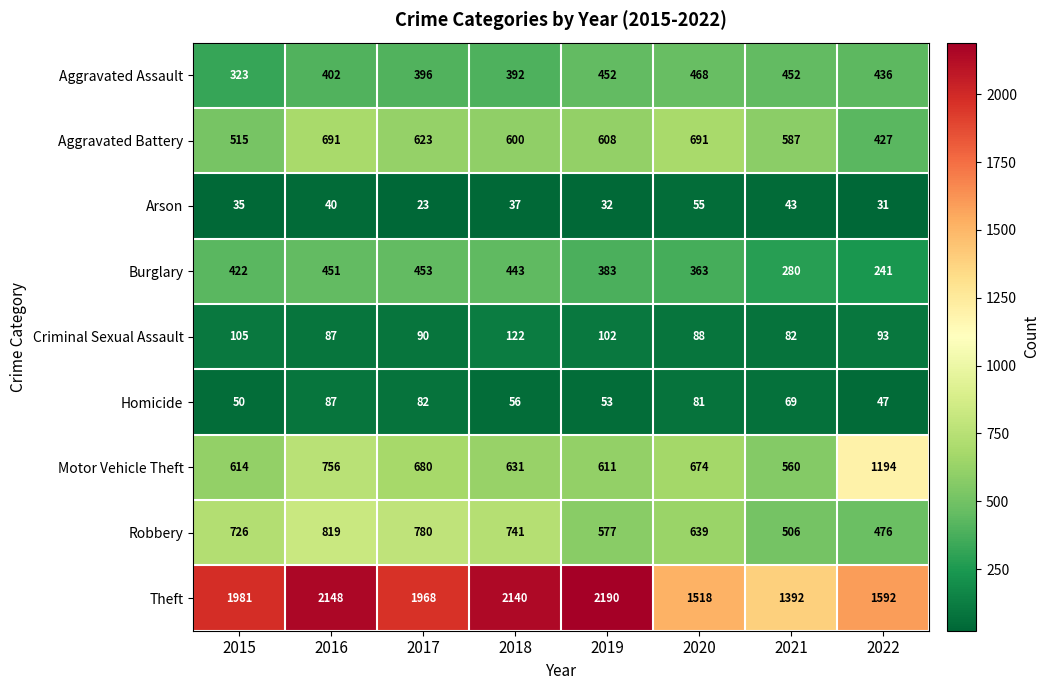

Is it true that Motor Vehicle Theft equals 680 at 2017?

True